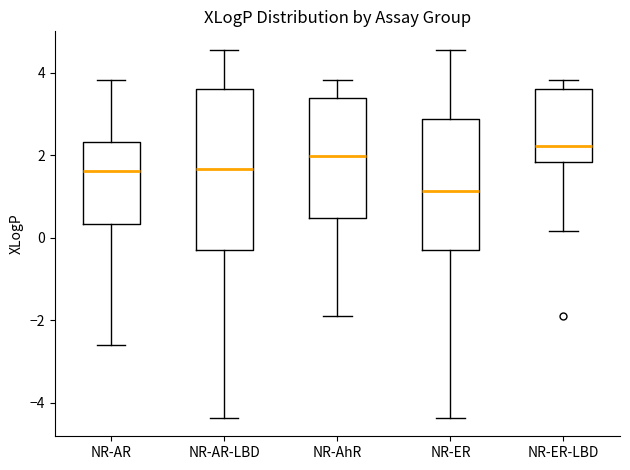

Reading left to right, transcribe this box plot: for each box, give where its median line is, the range the box spans, and where its two whiskers end, as read against the y-axis. The values are not printed on the chart, so give them approximately, as read against the axis.

NR-AR: median 1.6, box 0.4 to 2.4, whiskers -2.6 to 3.8
NR-AR-LBD: median 1.6, box -0.2 to 3.6, whiskers -4.4 to 4.6
NR-AhR: median 2.0, box 0.4 to 3.4, whiskers -2.0 to 3.8
NR-ER: median 1.2, box -0.2 to 2.8, whiskers -4.4 to 4.6
NR-ER-LBD: median 2.2, box 1.8 to 3.6, whiskers 0.2 to 3.8